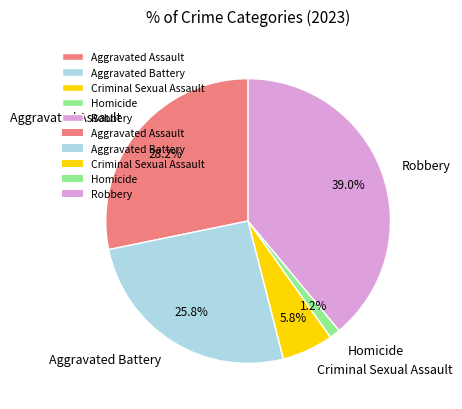

Combined, do Aggravated Battery and Criminal Sexual Assault account for over 50%?

No